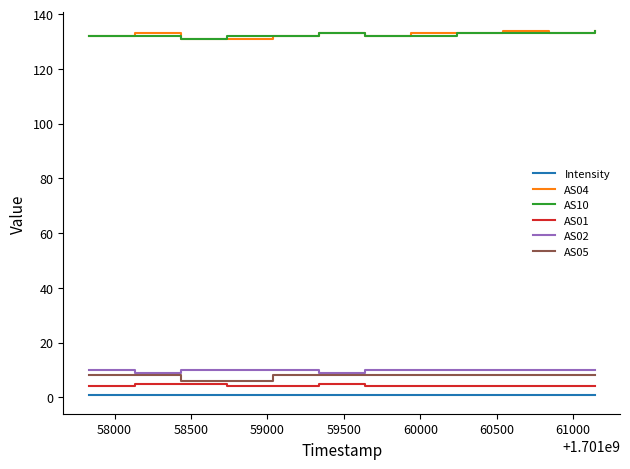

At how many categories does at least one series exceed 71?

12